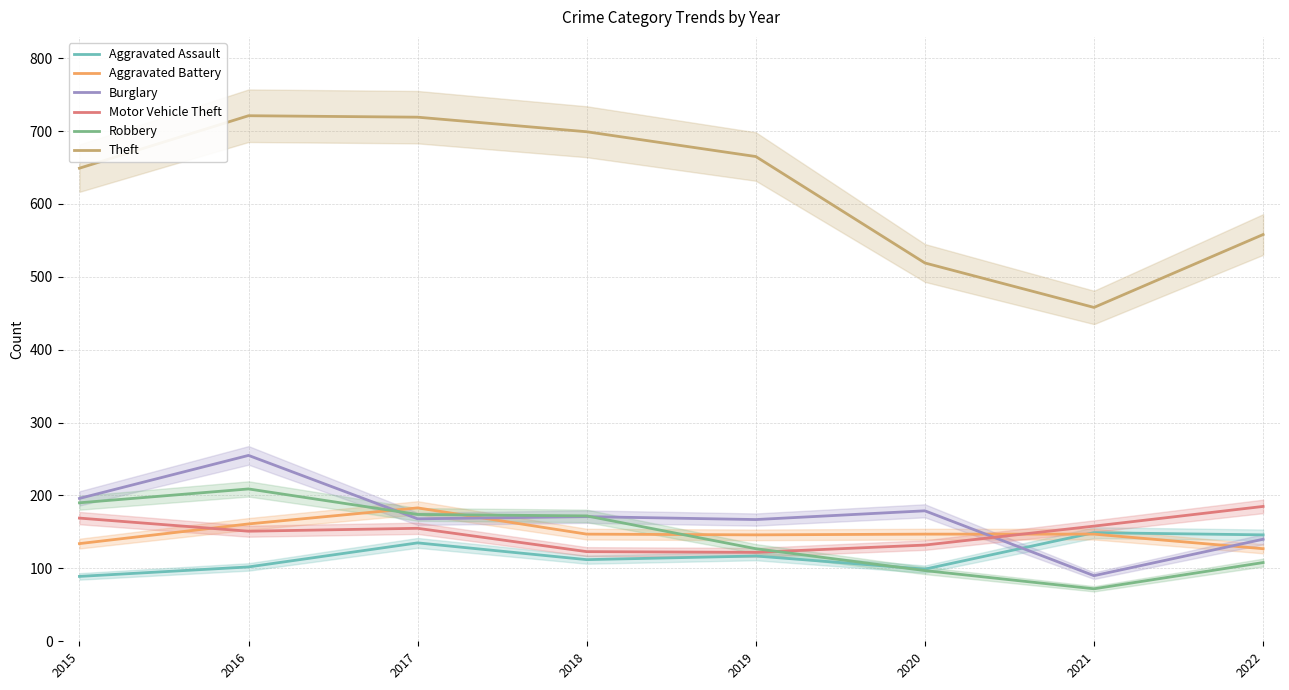

Which has a higher value, 2022 or 2020?

2022